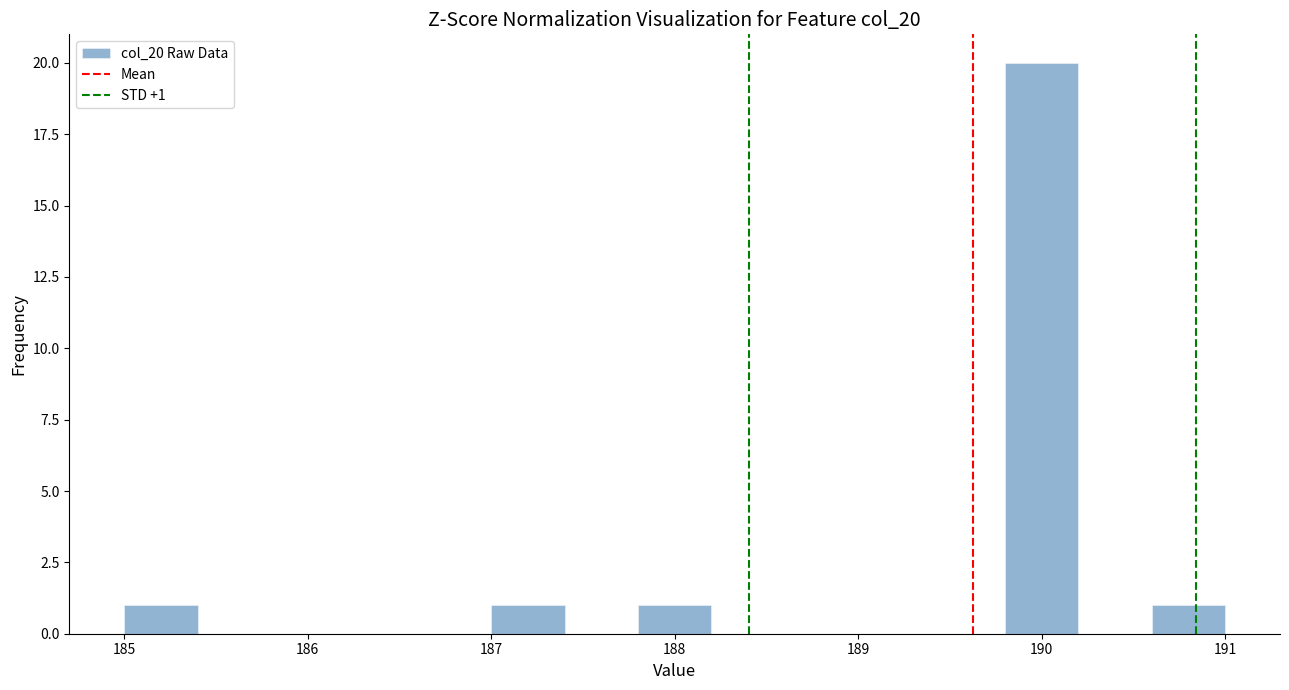

Over which range of the x-axis is the bar tallest?

189.8 to 190.2